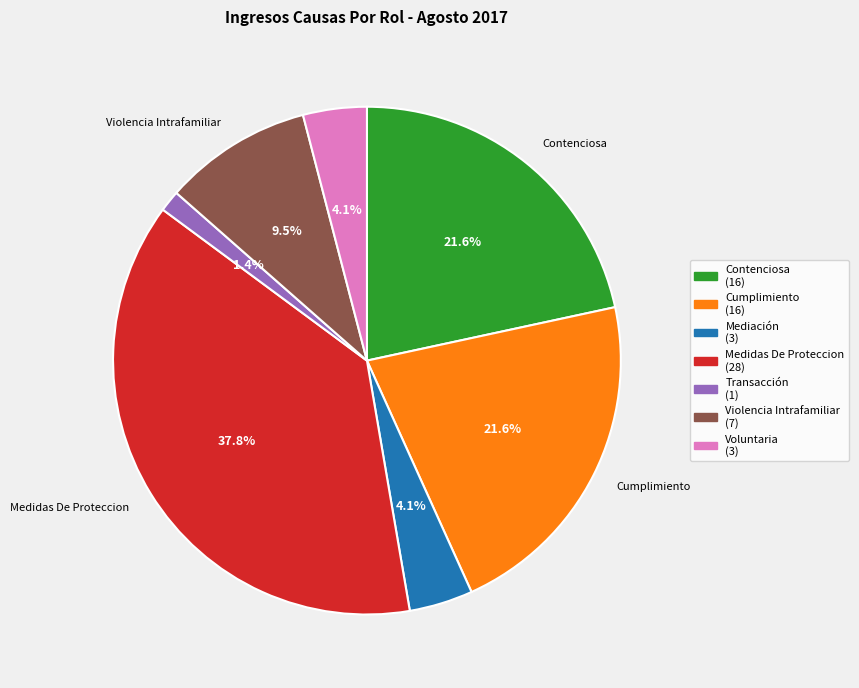

Is there any slice that represents more than half of the pie?

No